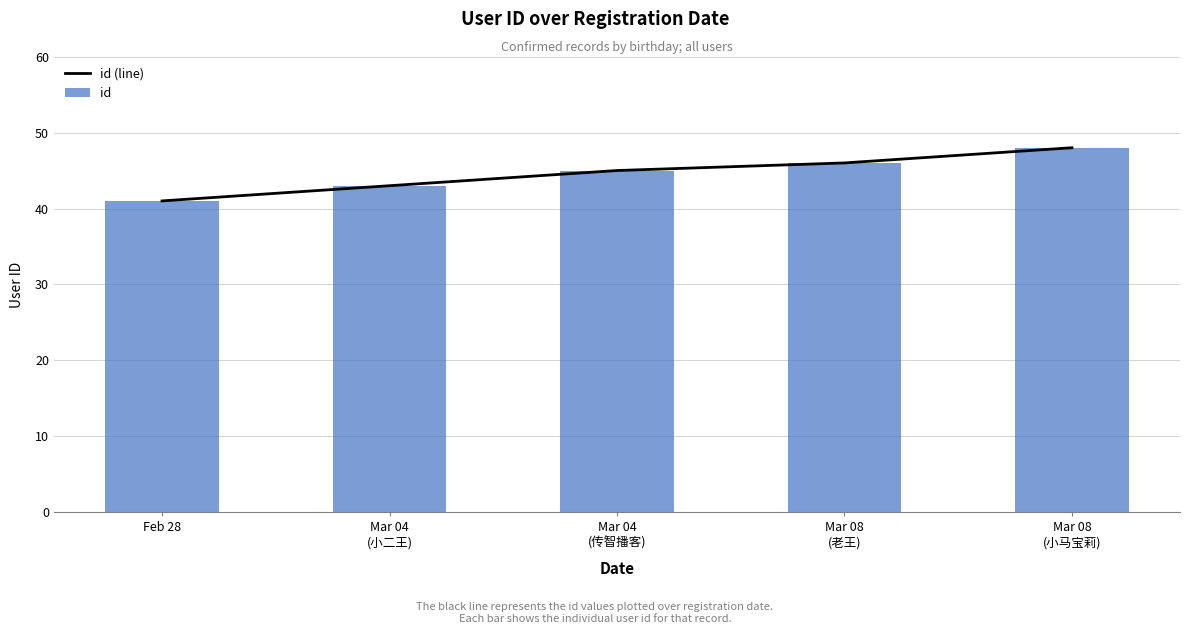

What are all the series names shown in the legend?

id (line), id